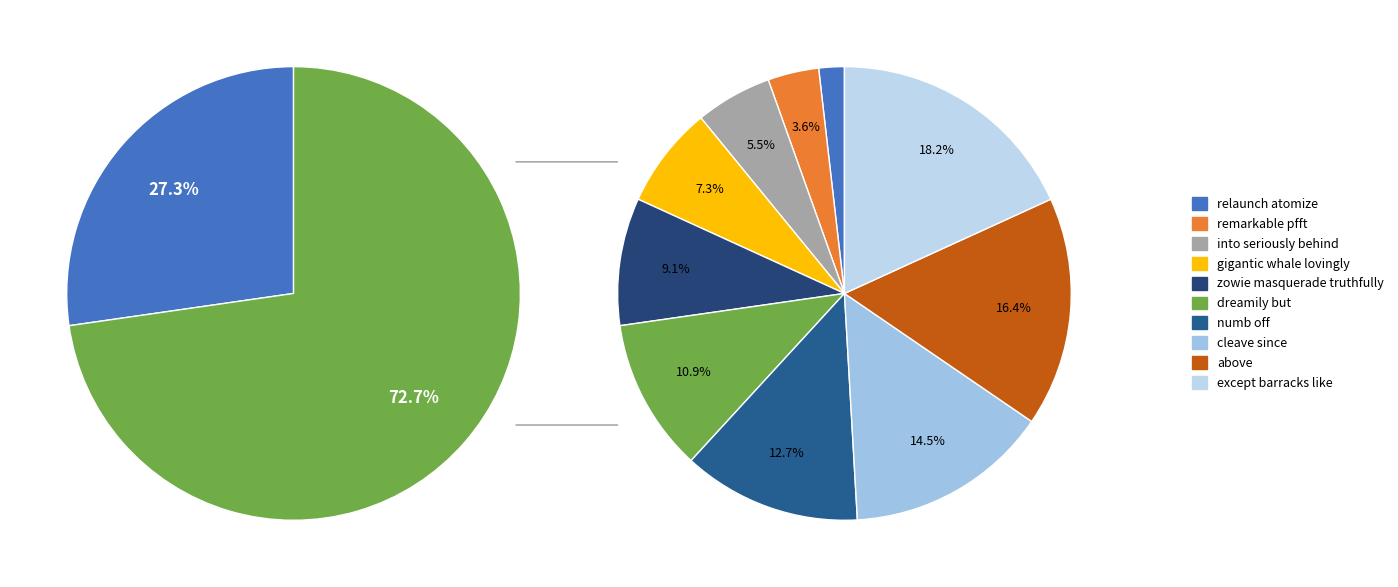

True or false: dreamily but accounts for 4% of the total.

False